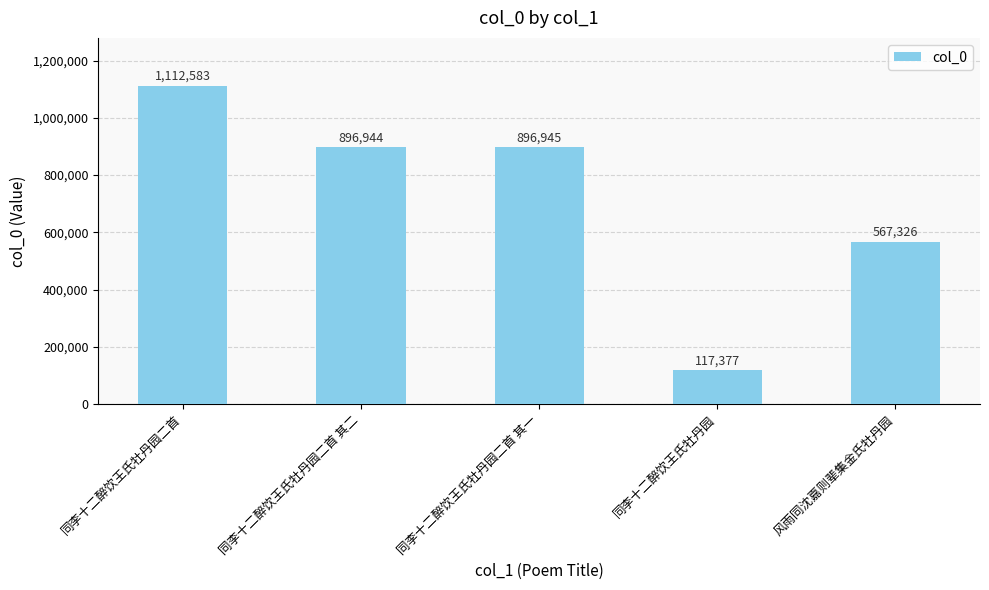

List the labels in order of value, largest first.

同李十二醉饮王氏牡丹园二首, 同李十二醉饮王氏牡丹园二首 其一, 同李十二醉饮王氏牡丹园二首 其二, 风雨同沈嘉则辈集金氏牡丹园, 同李十二醉饮王氏牡丹园